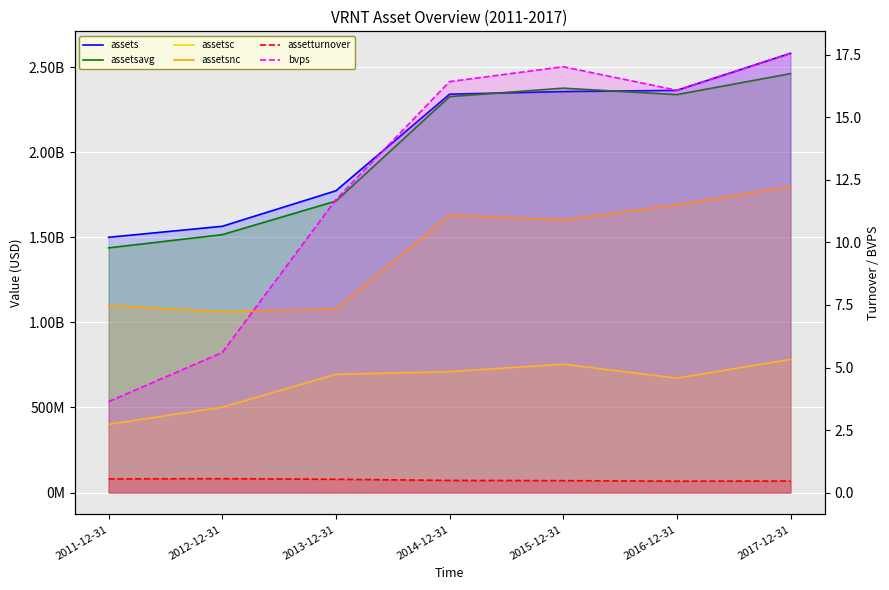

What is the label of the 2nd point from the right?

2016-12-31